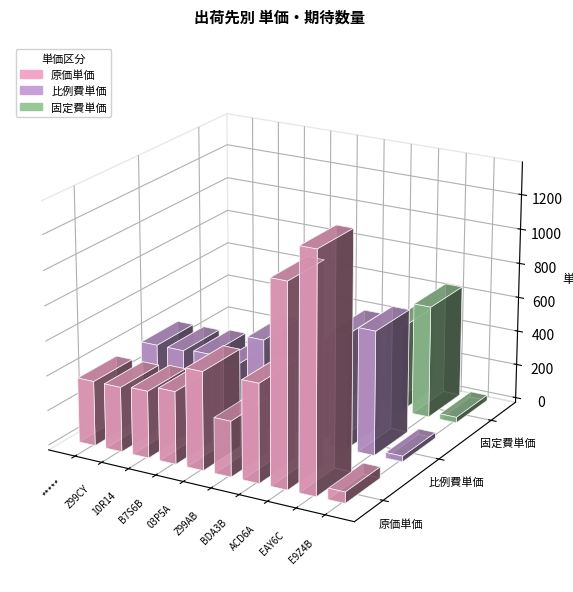

What is the label of the 9th bar from the left?

EAY6C